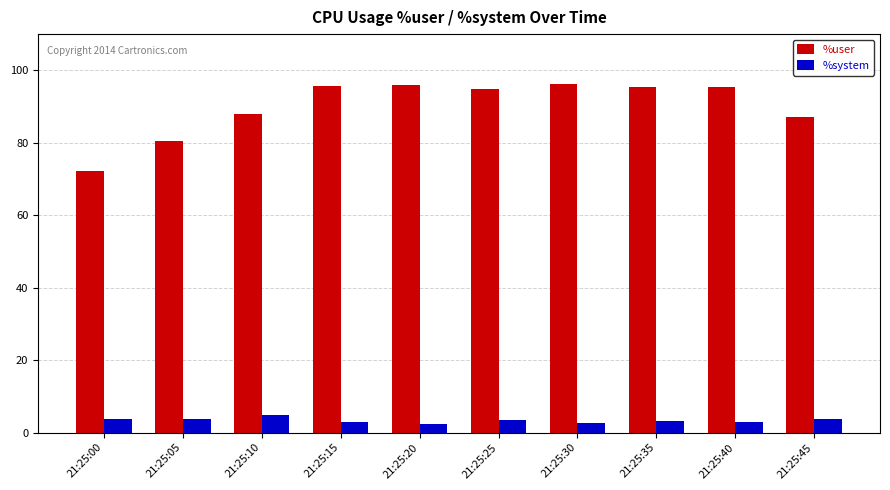

How many bars are there in each group?

2